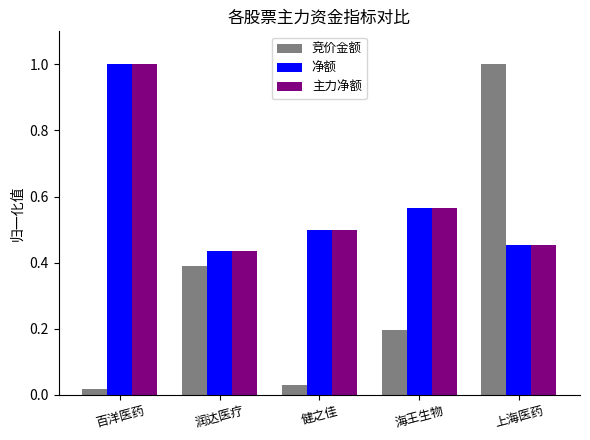

True or false: 净额 has a value of 0.3 at 健之佳.

False